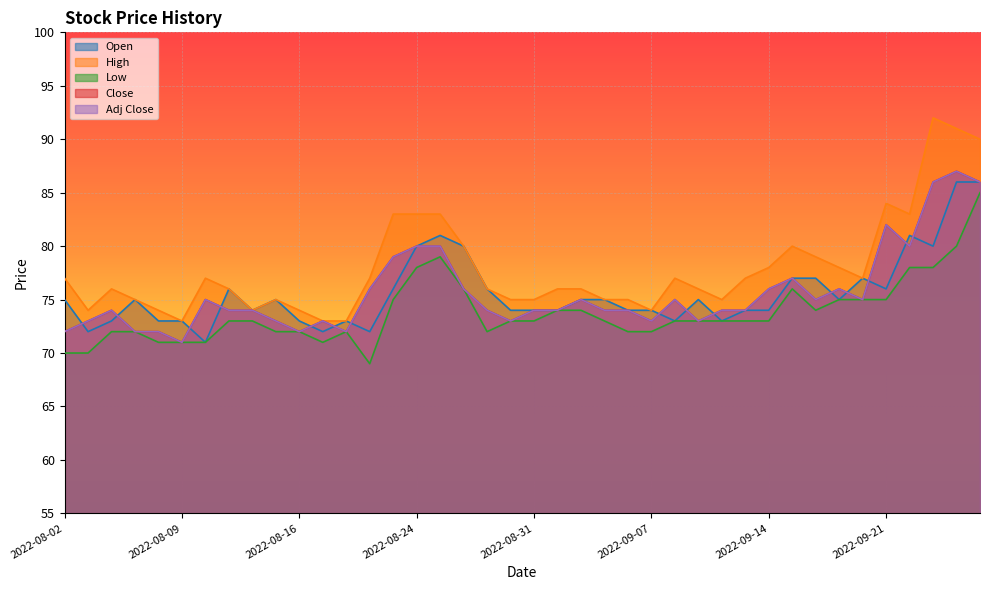

How many data points in Open are above 75?

14